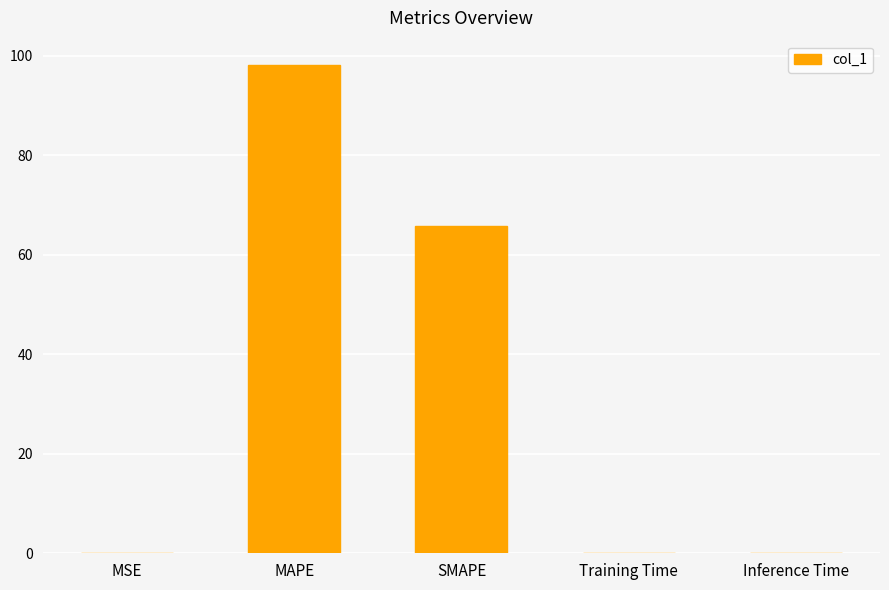

Where is the data nearest to the value 49?

SMAPE